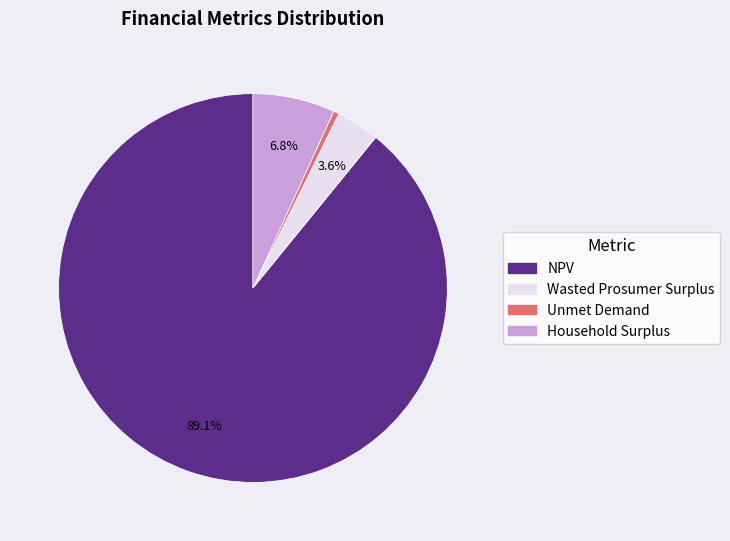

Does any single category account for the majority?

Yes